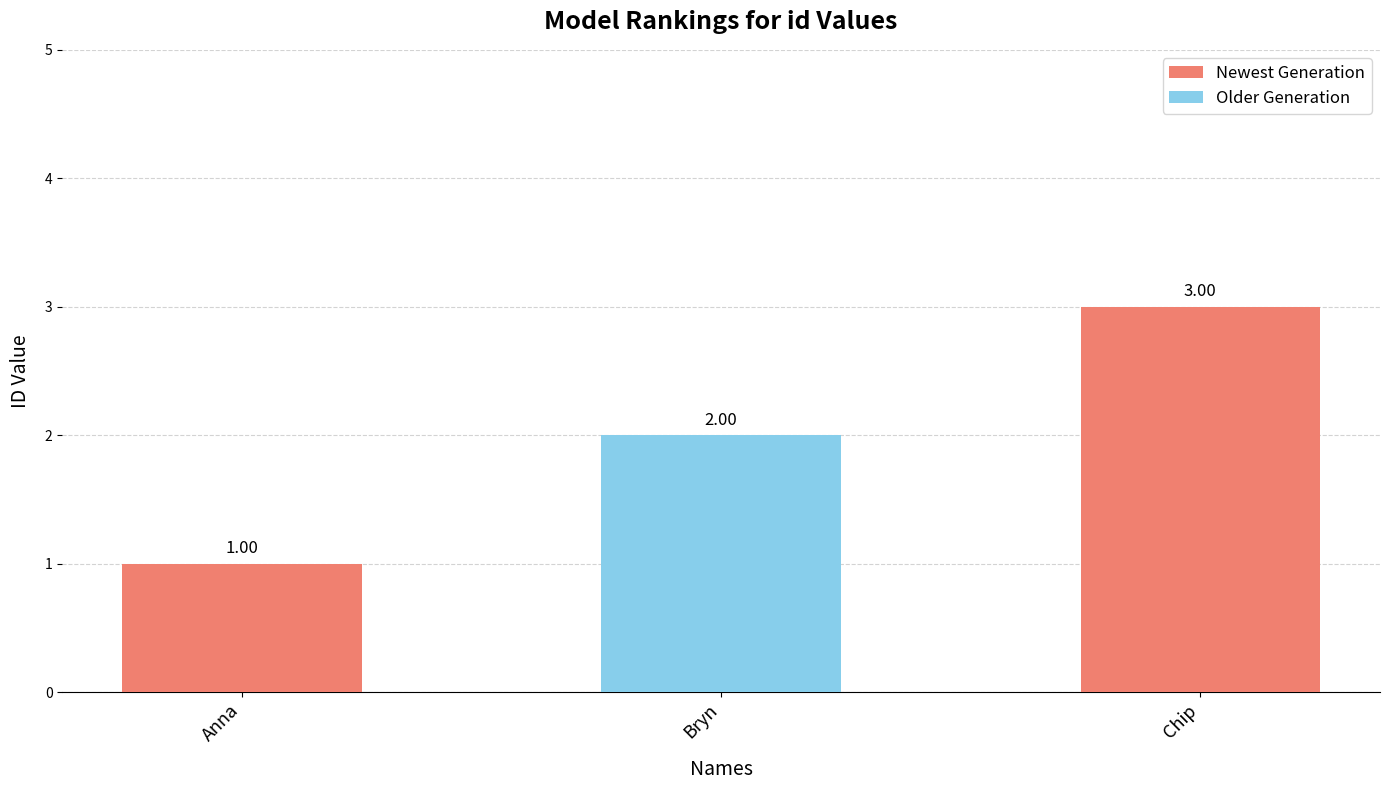

Reading right to left, list all the values displayed in this chart.

3	2	1